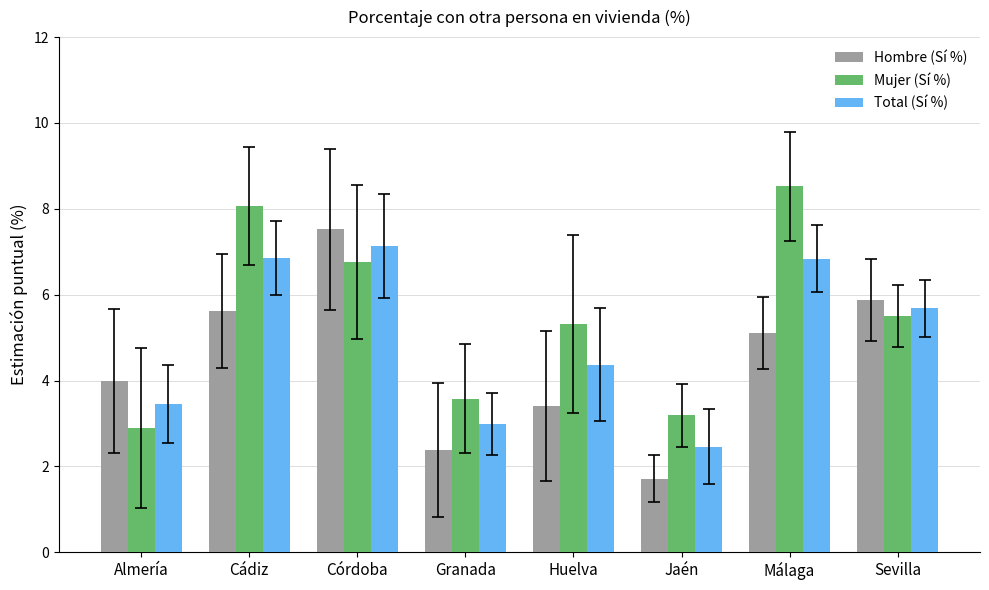

Is it true that Total (Sí %) equals 5.1 at Granada?

False